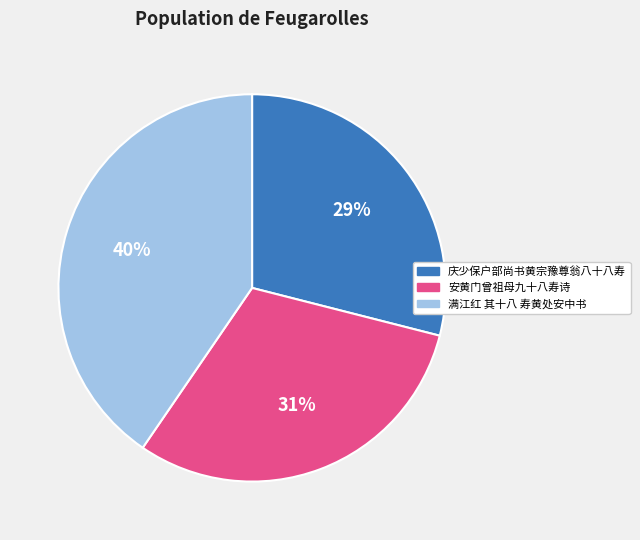

To the nearest percent, what percentage of the pie is 安黄门曾祖母九十八寿诗?

31%